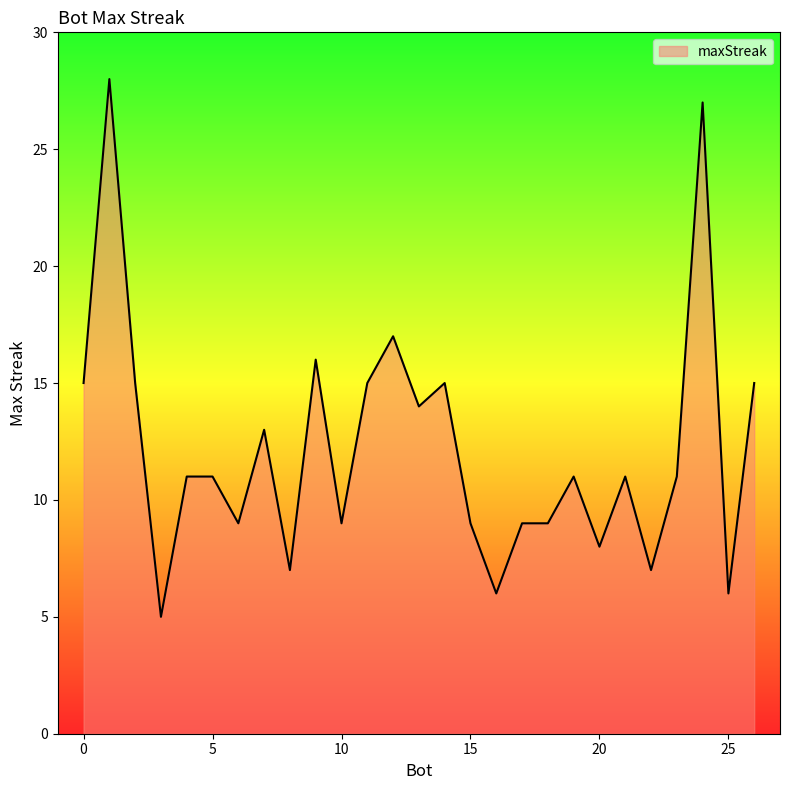

What is the maximum value shown in the chart?

28